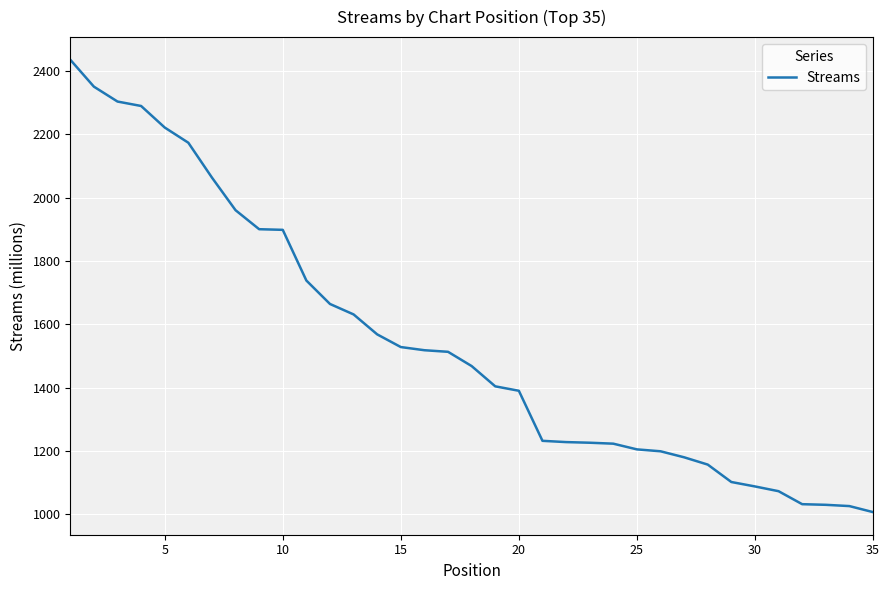

What is the minimum value shown in the chart?

1007